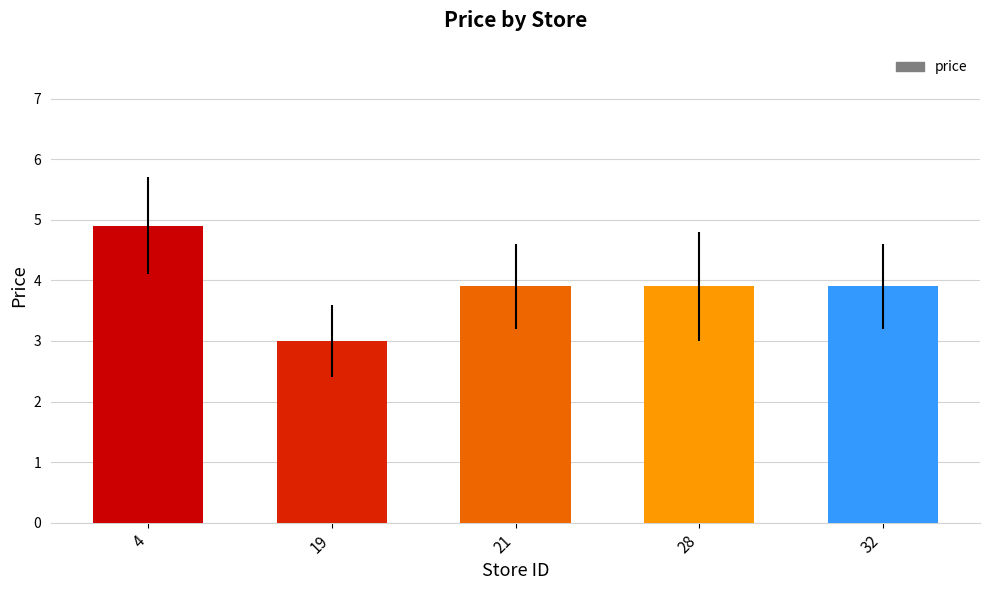

Which category has the lowest value across all series?

19